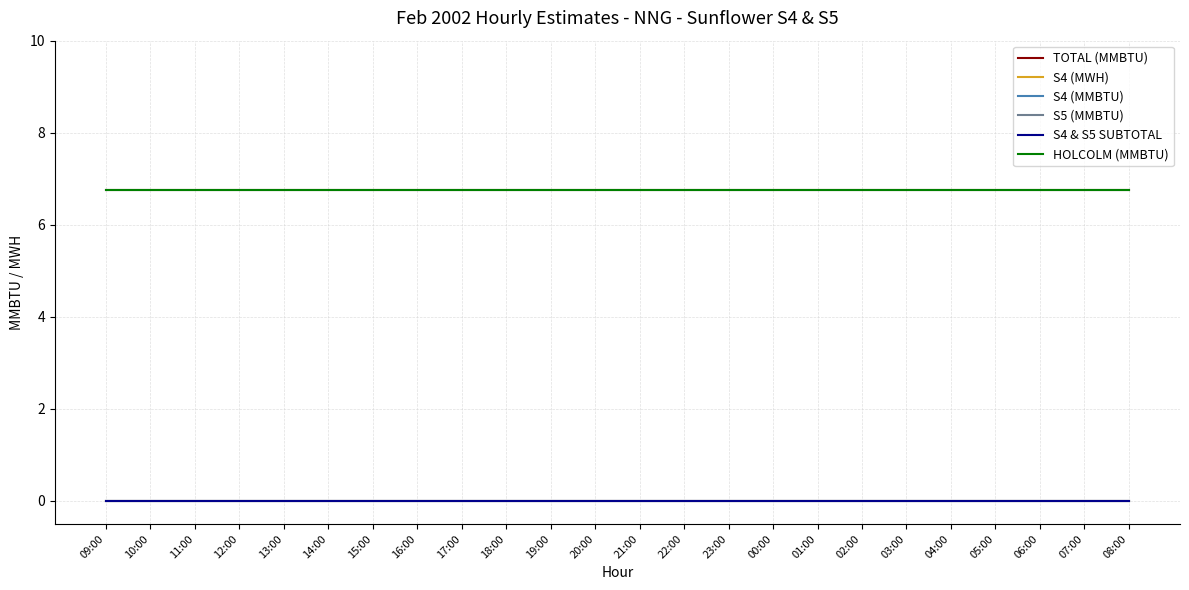

True or false: S4 (MWH) and S4 & S5 SUBTOTAL intersect in this chart.

False